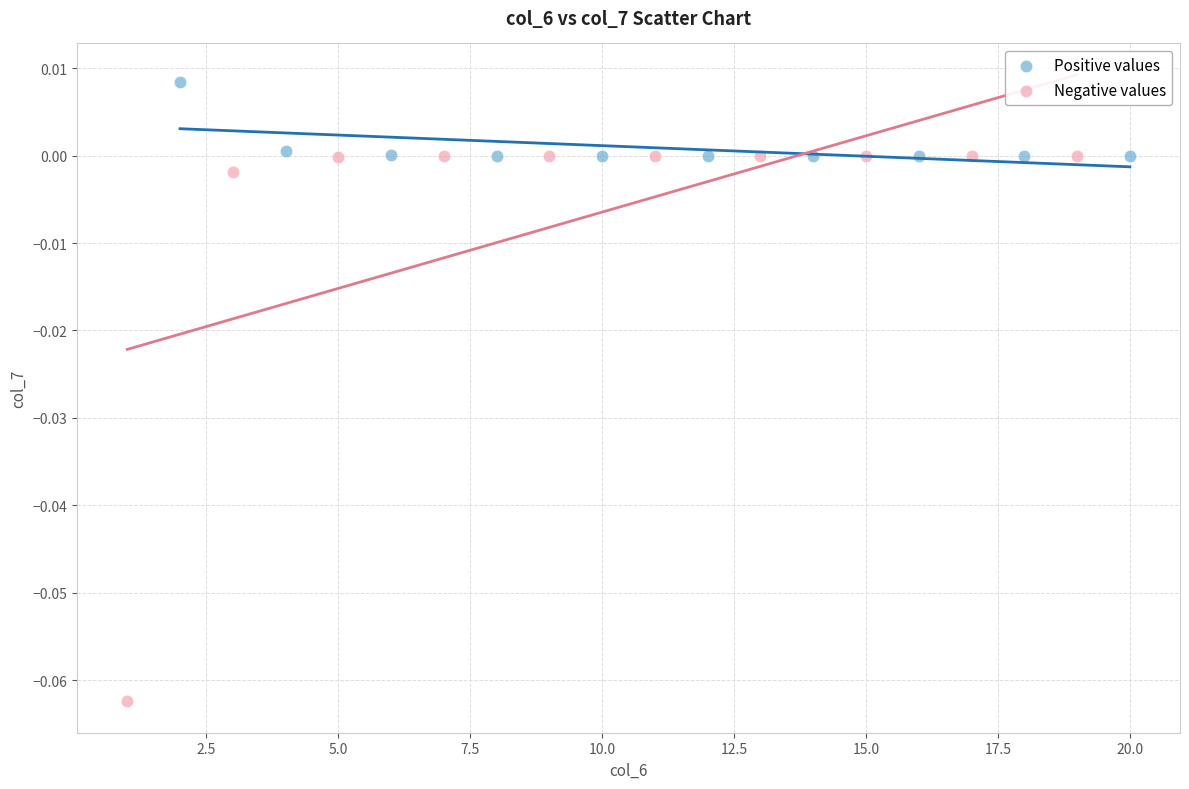

What are all the series names shown in the legend?

Positive values, Negative values